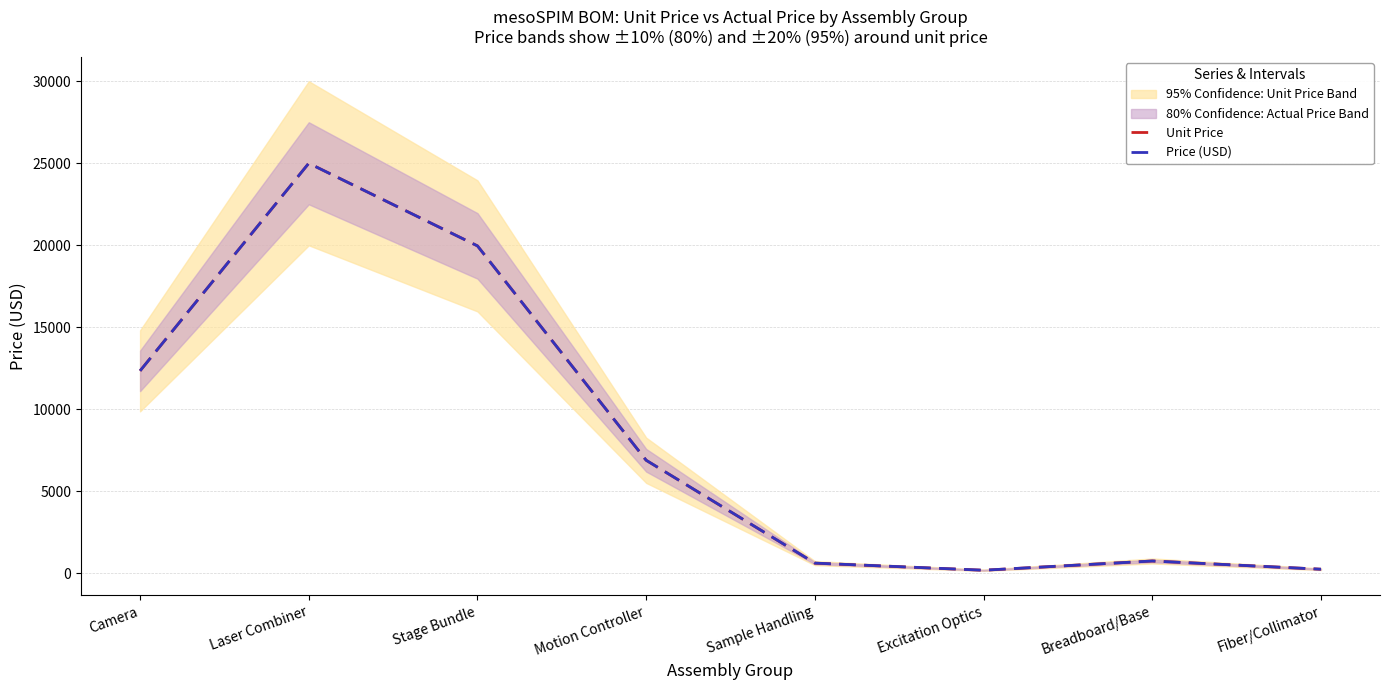

At how many categories does at least one series exceed 14553?

2